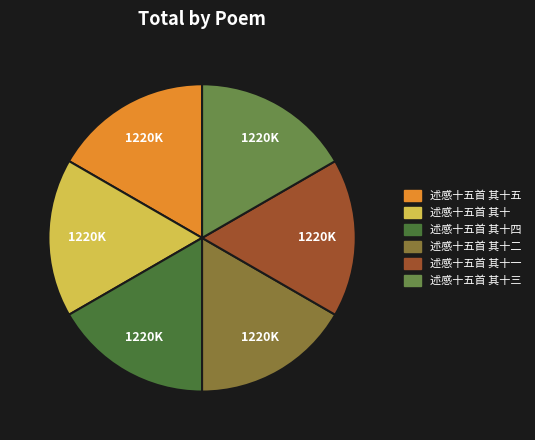

Combined, do 述感十五首 其十 and 述感十五首 其十五 account for over 50%?

No